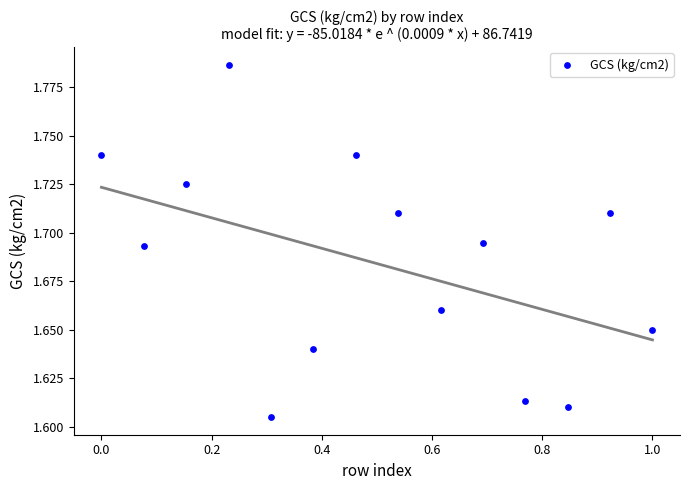

What is the range of X values (max minus min)?

1.0